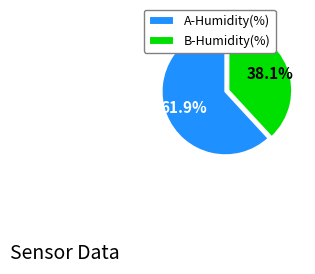

Is the sum of B-Humidity(%) and A-Humidity(%) greater than half?

Yes